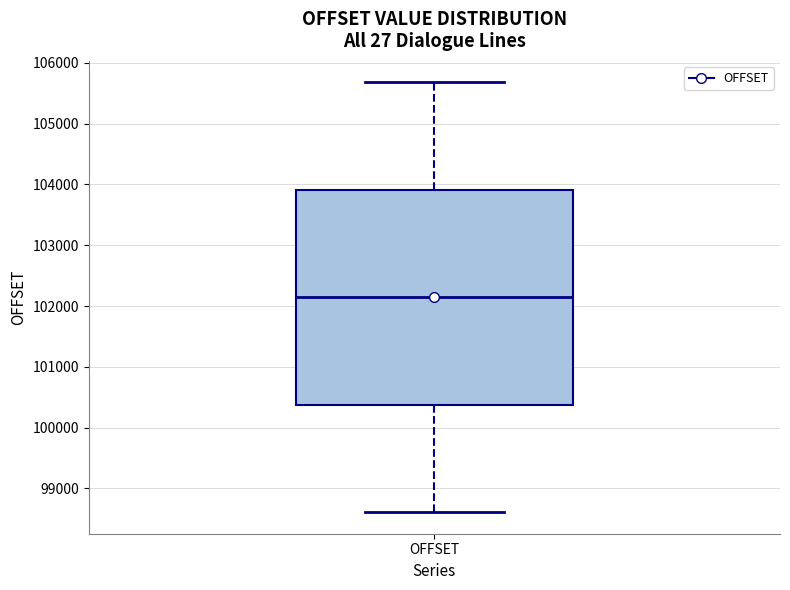

Where is the lower edge of the box for OFFSET on the y-axis? The values are not printed on the chart, so give them approximately, as read against the axis.

100400